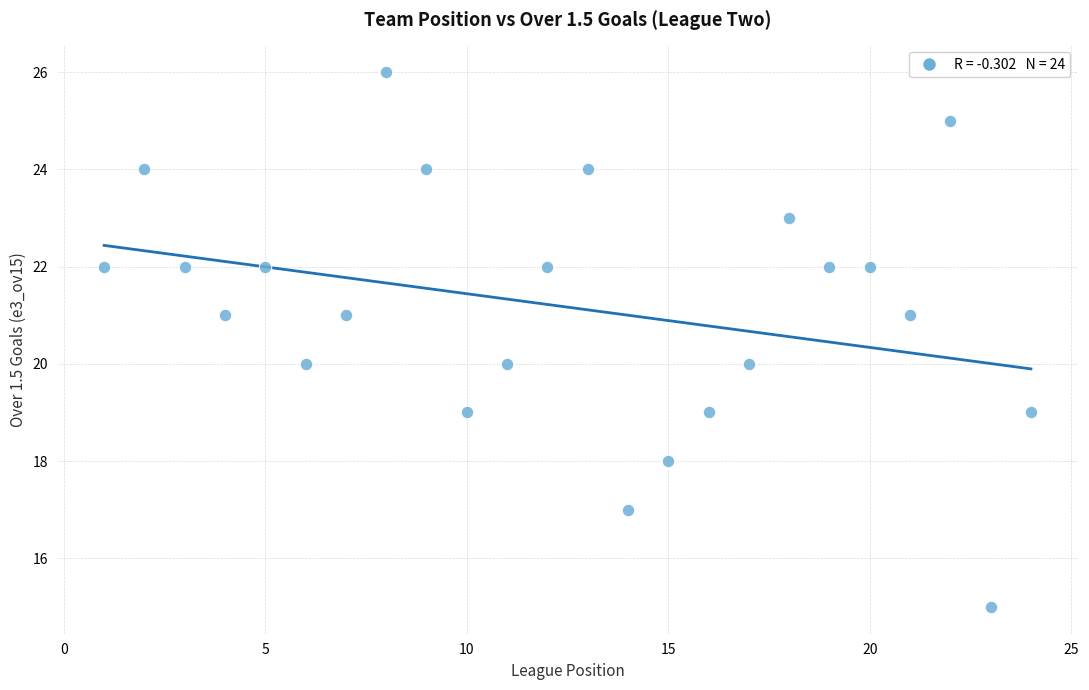

What is the range of X values (max minus min)?

23